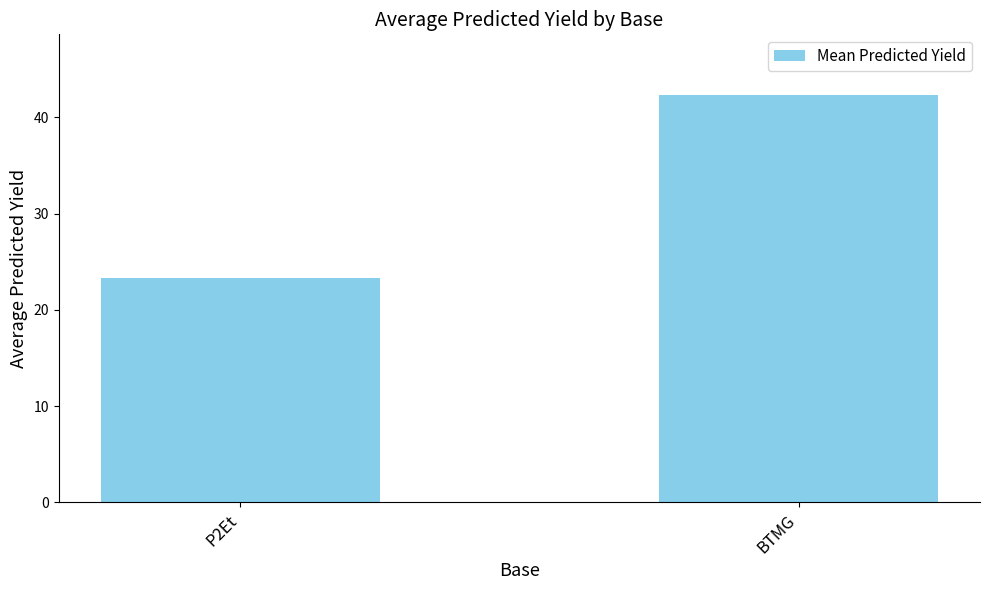

Where is the data nearest to the value 32?

P2Et